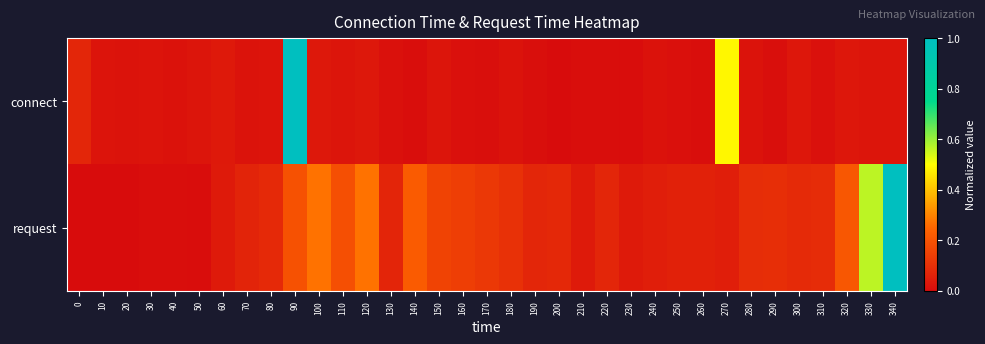

At how many categories does at least one series exceed 0?

35